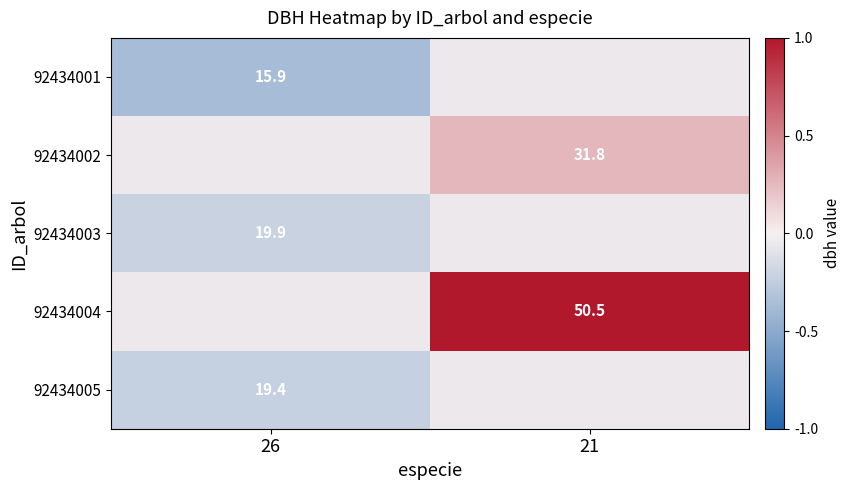

Is it true that 92434005 equals -0.4 at 26?

False